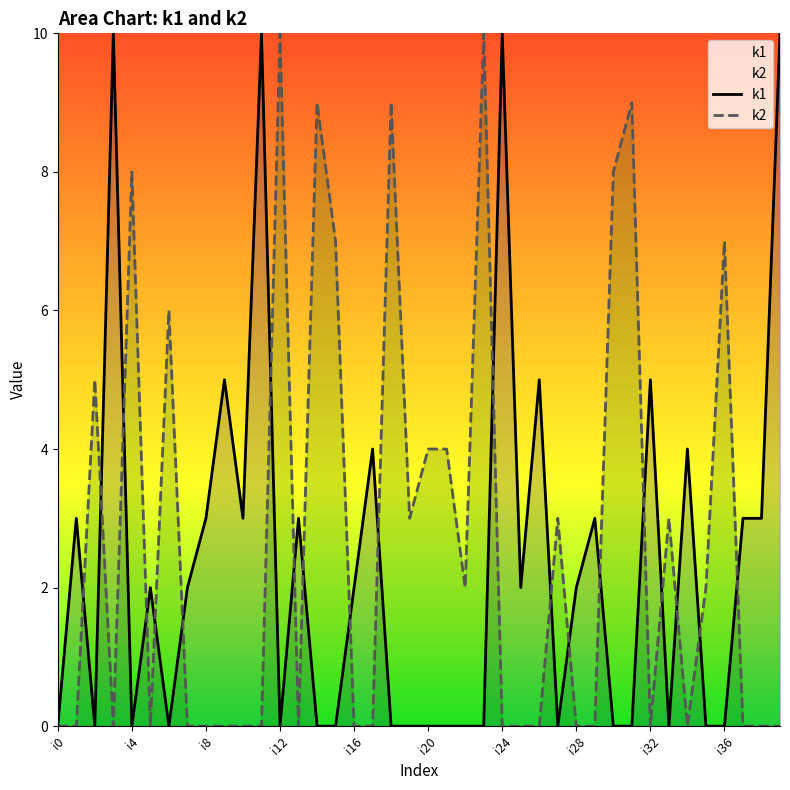

Reading right to left, extract all data points from this chart.

k1: 10	3	3	0	0	4	0	5	0	0	3	2	0	5	2	10	0	0	0	0	0	0	4	2	0	0	3	0	10	3	5	3	2	0	2	0	10	0	3	0
k2: 0	0	0	7	2	0	3	0	9	8	0	0	3	0	0	0	10	2	4	4	3	9	0	0	7	9	0	10	0	0	0	0	0	6	0	8	0	5	0	0